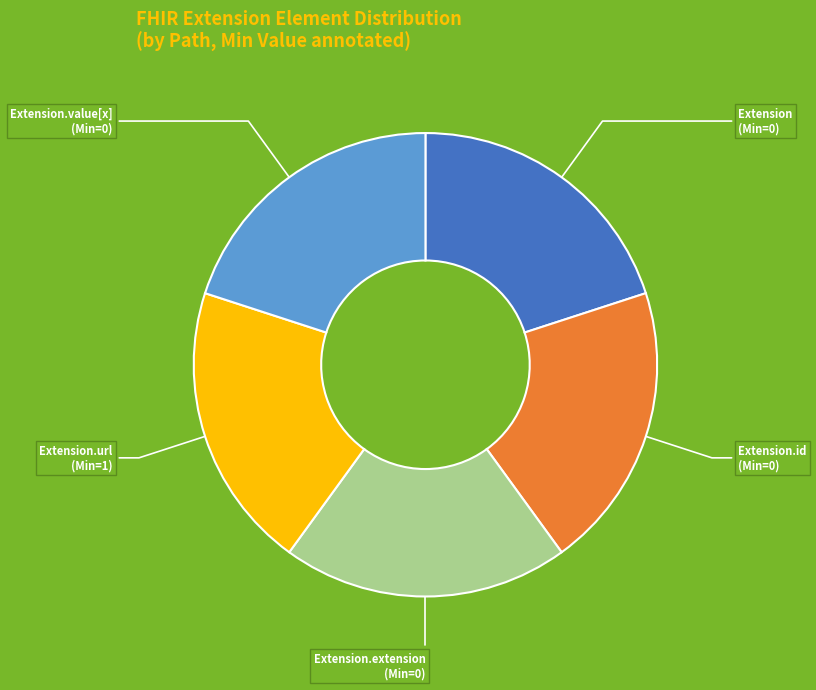

Count the number of slices in the pie.

5